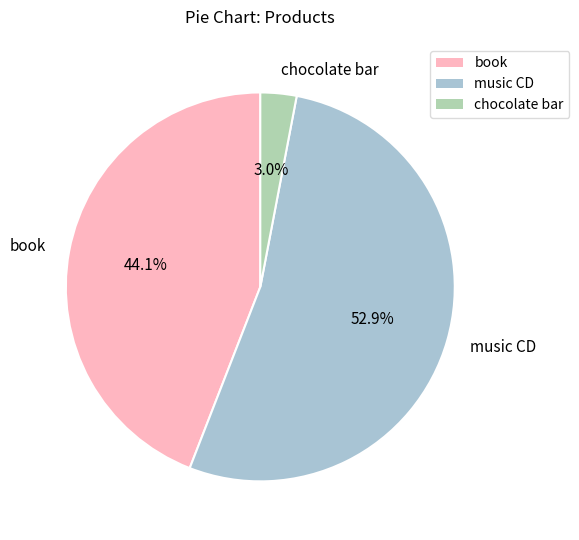

Which category accounts for the majority?

music CD